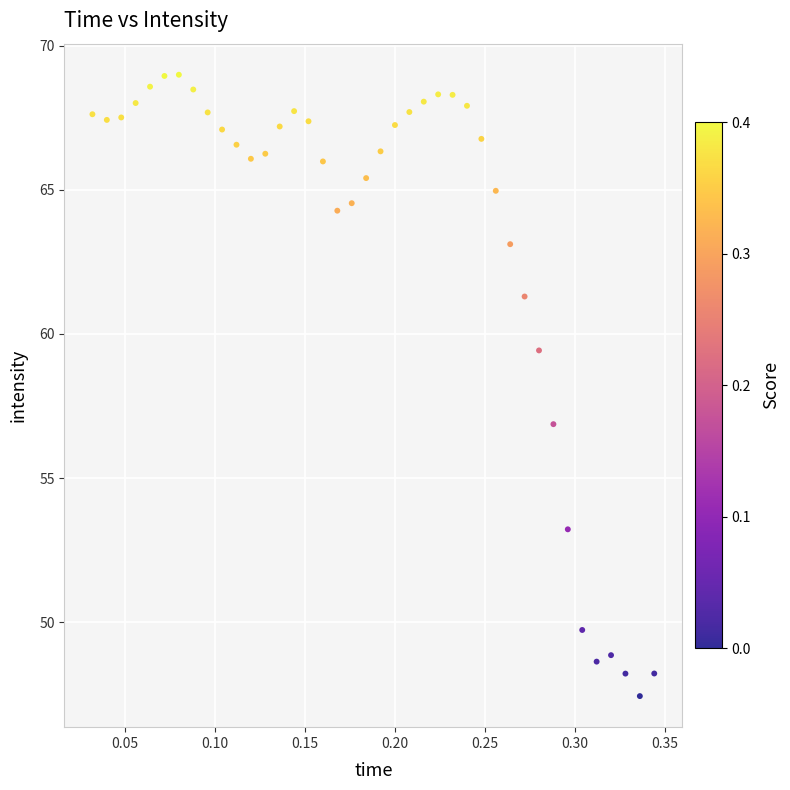

What Y value in the scatter plot is closest to 58?

56.9